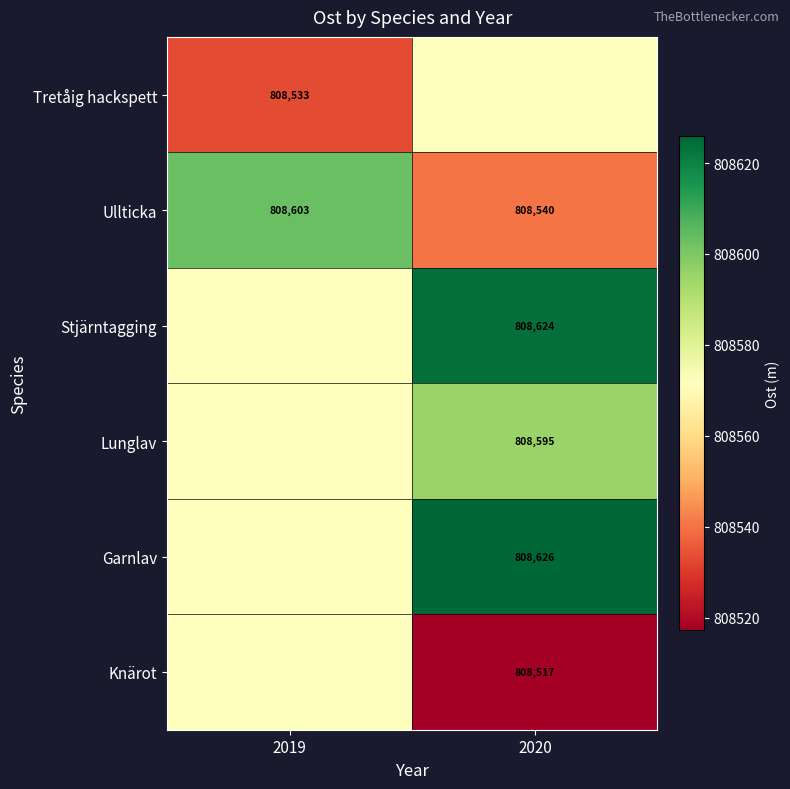

Is the value of Ullticka at 2020 greater than the value of Knärot at 2020?

Yes